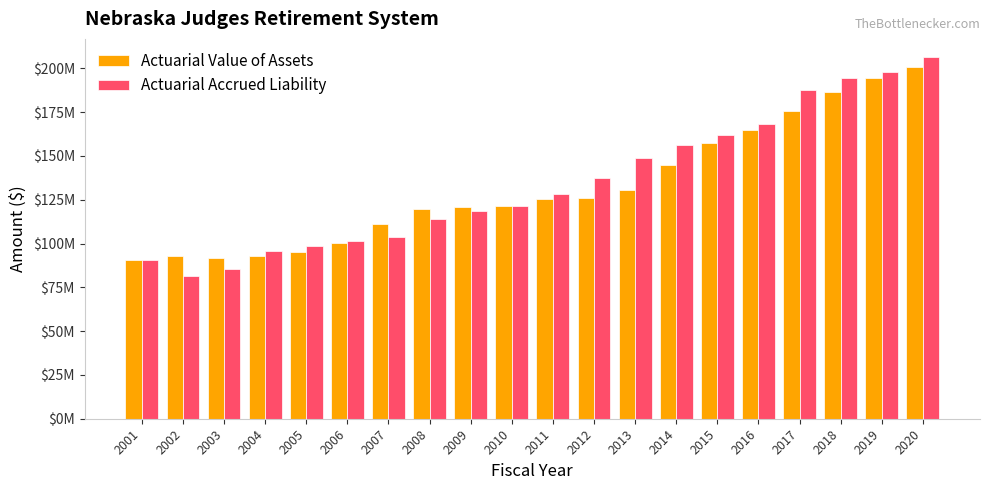

Are the bars horizontal?

No